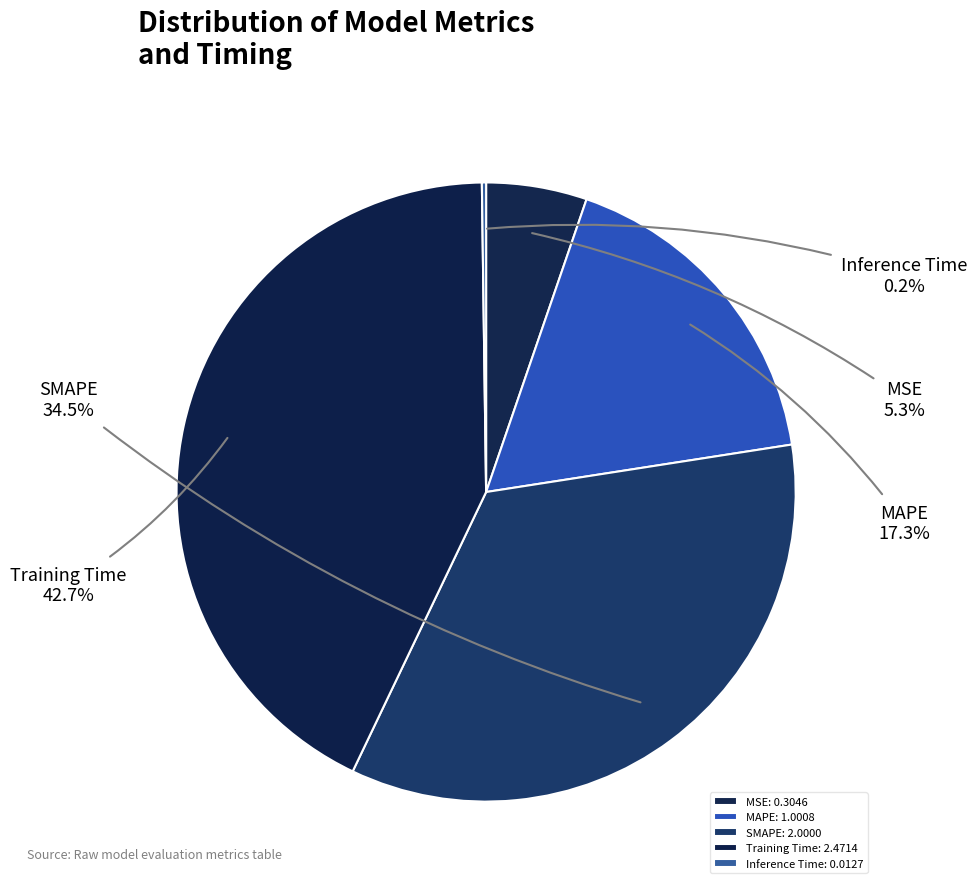

Is the sum of MSE and SMAPE greater than half?

No